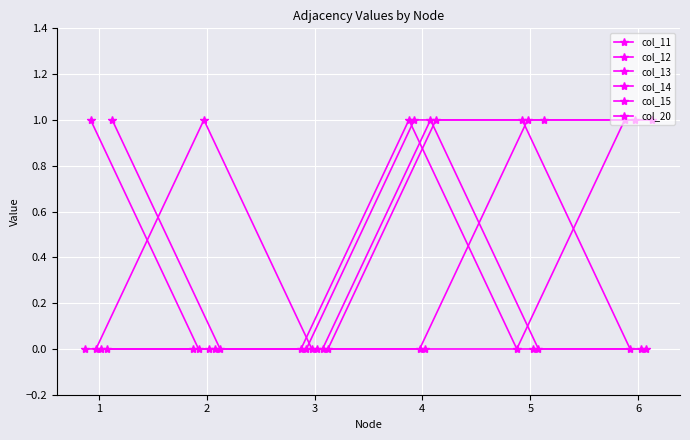

List the series in order of their peak value, lowest first.

col_14, col_11, col_12, col_13, col_15, col_20